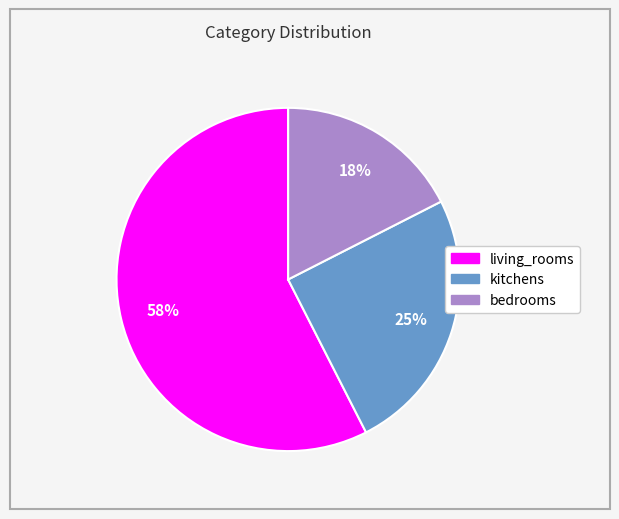

Which category accounts for the majority?

living_rooms